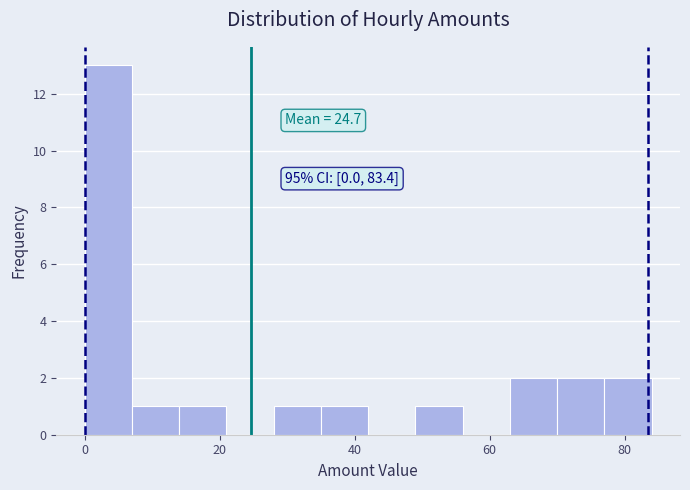

Around what value on the x-axis is the tallest bar? Give the approximate position of its centre, as read against the axis.

4